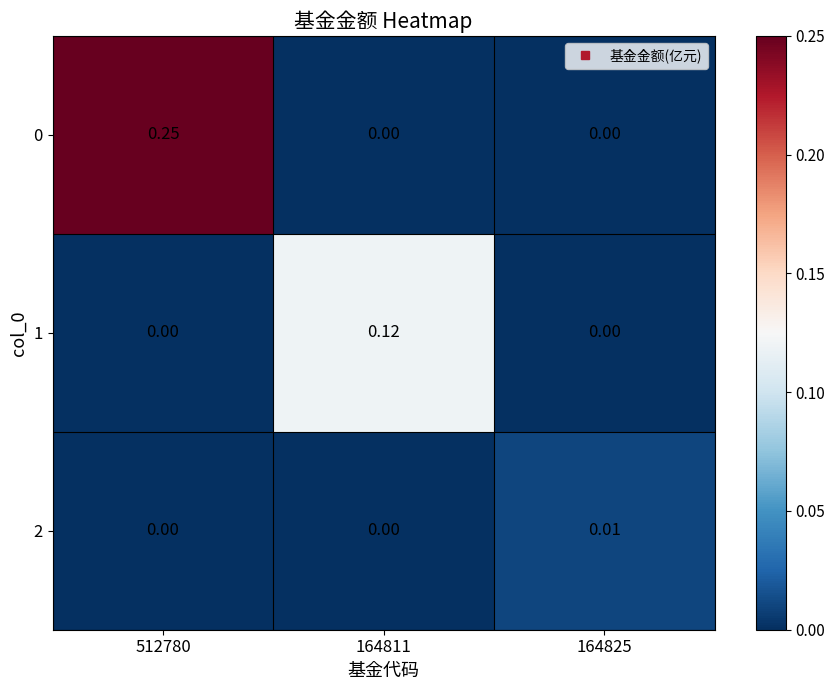

Is the value of 2 at 164825 greater than the value of 1 at 512780?

Yes